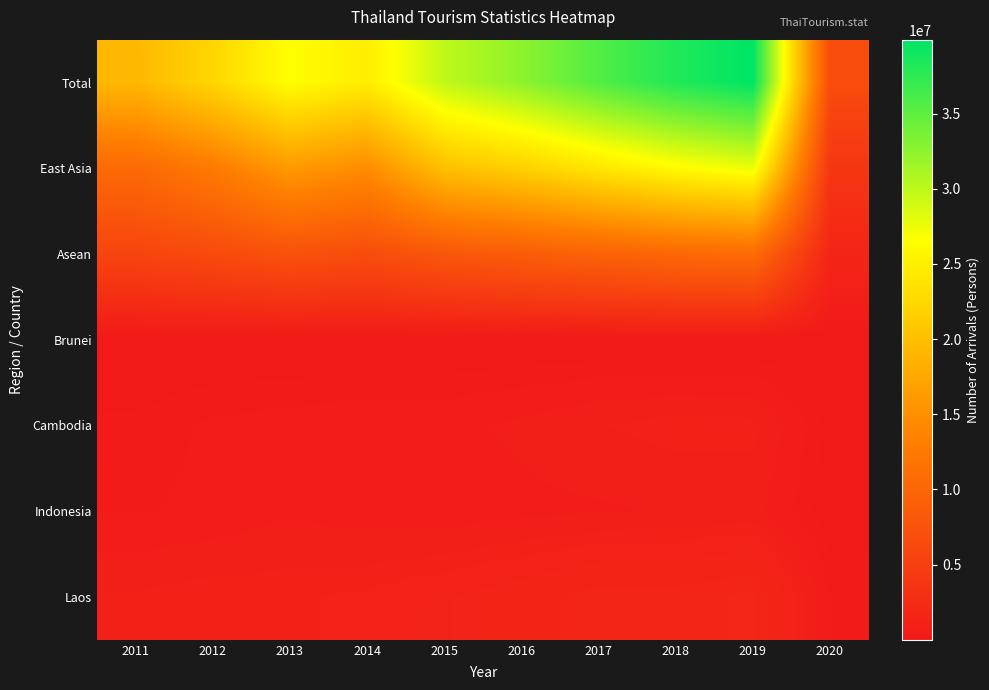

Reading left to right, list all the values displayed in this chart.

Total: 2011=19230470	2012=22353903	2013=26546725	2014=24809683	2015=29923185	2016=32529588	2017=35591978	2018=38178194	2019=39916251	2020=6725193
East Asia: 2011=10548965	2012=12775001	2013=16097468	2014=14767849	2015=20093929	2016=21861353	2017=24166276	2018=26225446	2019=27669963	2020=3786050
Asean: 2011=5718005	2012=6462647	2013=7410441	2014=6770584	2015=8078262	2016=8897291	2017=9644324	2018=10348768	2019=10876922	2020=1645994
Brunei: 2011=10142	2012=13319	2013=16181	2014=13927	2015=17433	2016=17994	2017=18249	2018=18460	2019=19858	2020=2444
Cambodia: 2011=271265	2012=430538	2013=487001	2014=555852	2015=544818	2016=684836	2017=851879	2018=950980	2019=925437	2020=164270
Indonesia: 2011=370681	2012=449360	2013=595015	2014=495662	2015=470820	2016=558499	2017=594060	2018=644479	2019=706908	2020=96993
Laos: 2011=895359	2012=981081	2013=984886	2014=1063736	2015=1230521	2016=1414916	2017=1692866	2018=1682304	2019=1856762	2020=382246